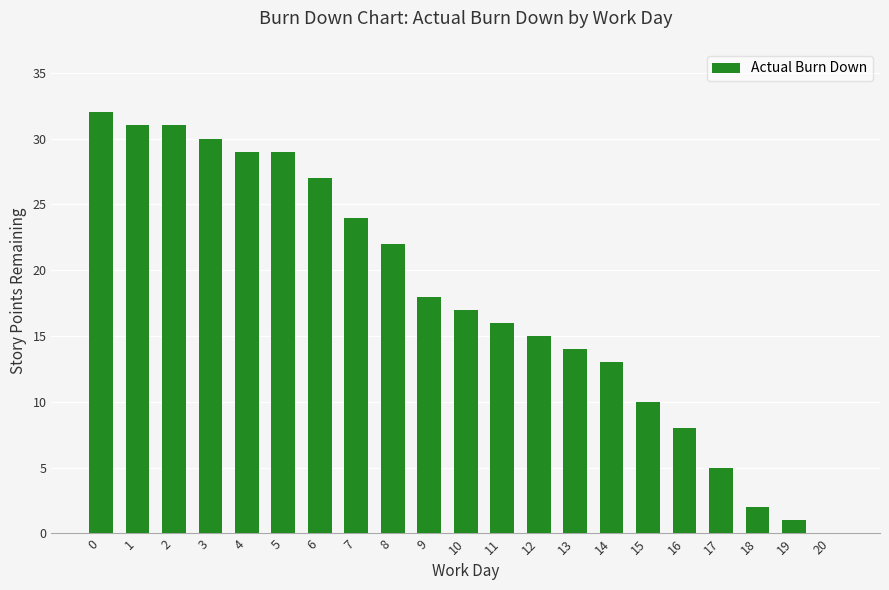

What is the average value?

18